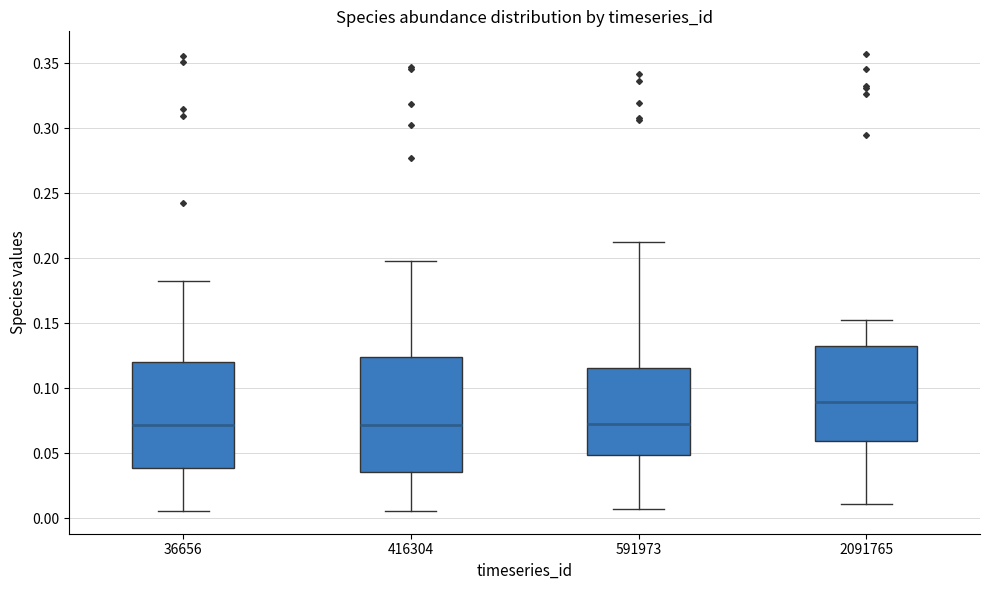

Where is the upper edge of the box at x = 591973 on the y-axis? The values are not printed on the chart, so give them approximately, as read against the axis.

0.115